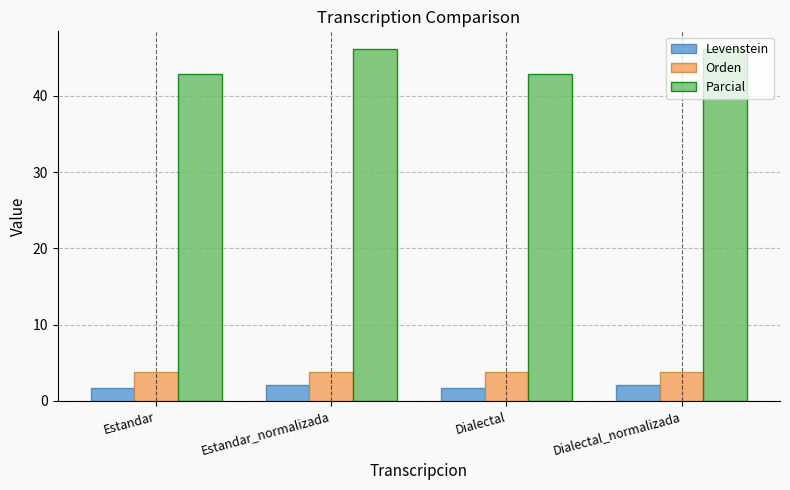

True or false: Parcial has a value of 81.3 at Dialectal_normalizada.

False